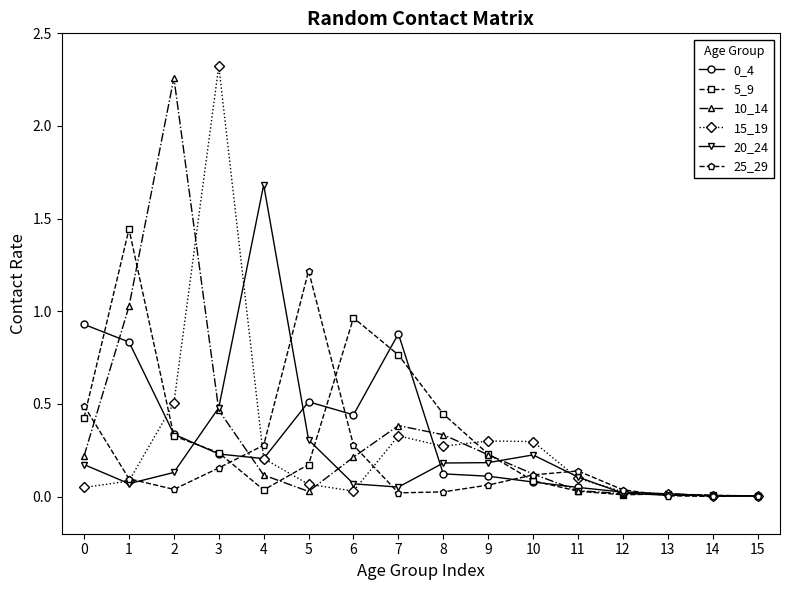

Is the value of 20_24 at 4 greater than the value of 0_4 at 14?

Yes